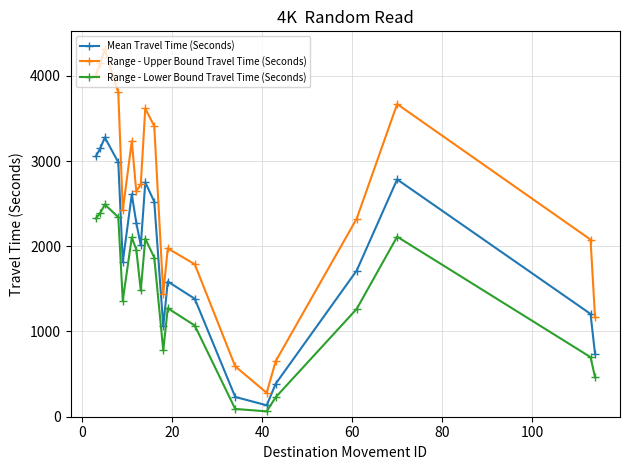

What is the difference between the maximum and minimum values in the Range - Lower Bound Travel Time (Seconds) series?

2427